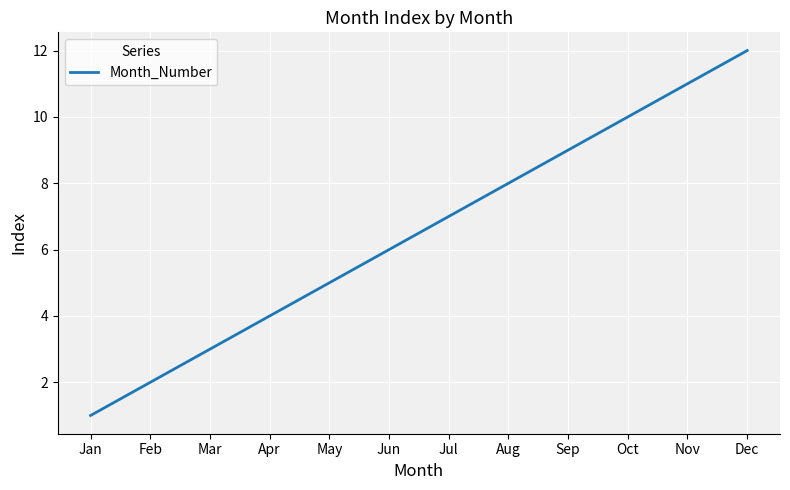

Between Feb and Nov, which is larger?

Nov